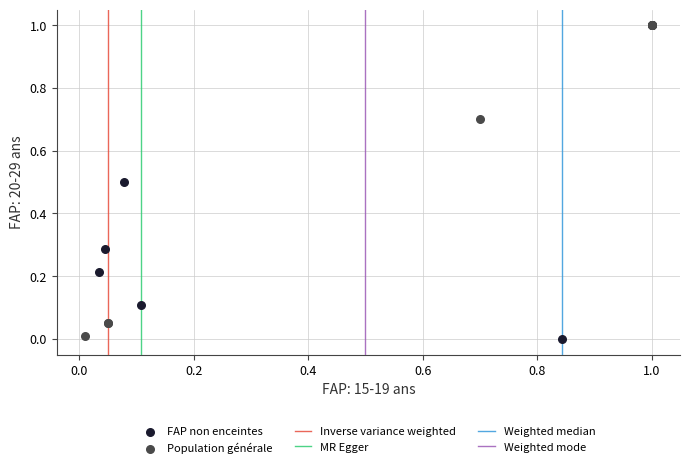

Which series reaches the maximum Y coordinate?

Population générale